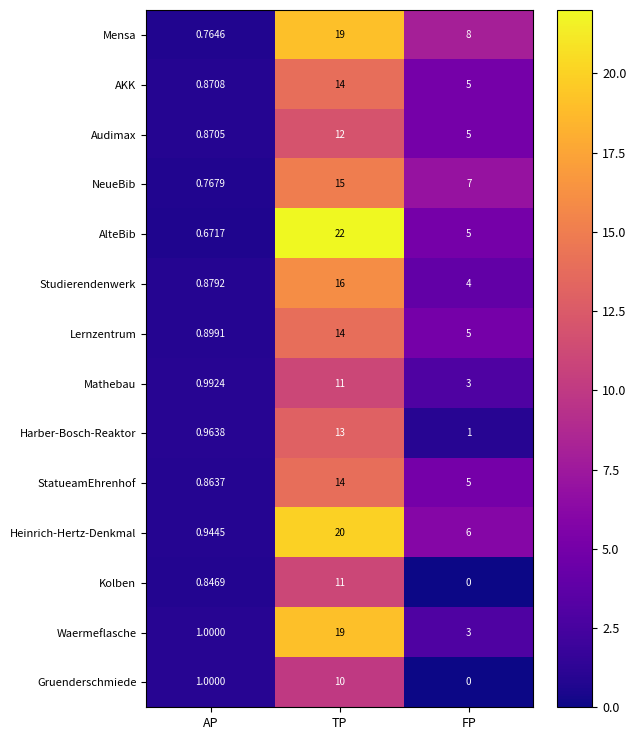

Which series has the largest total across all categories?

Mensa